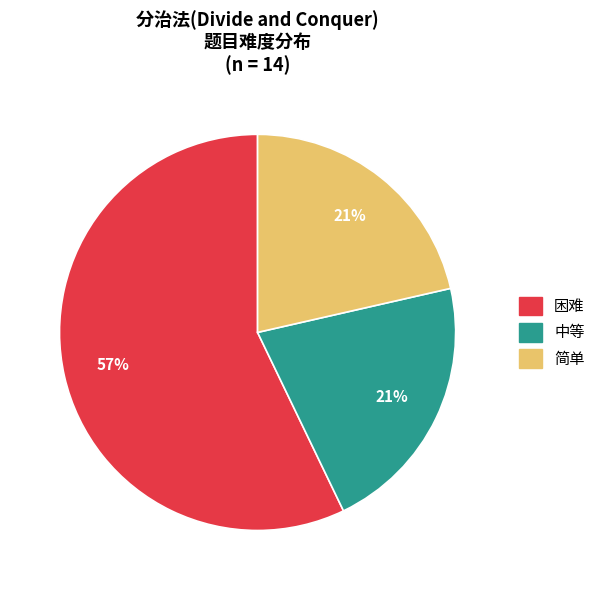

Is it true that 困难 is 69% of the pie?

False